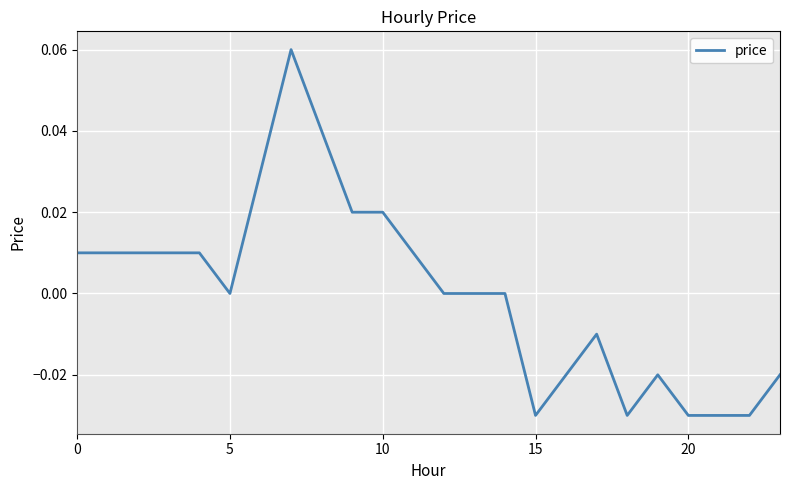

Count the number of data series in this chart.

1